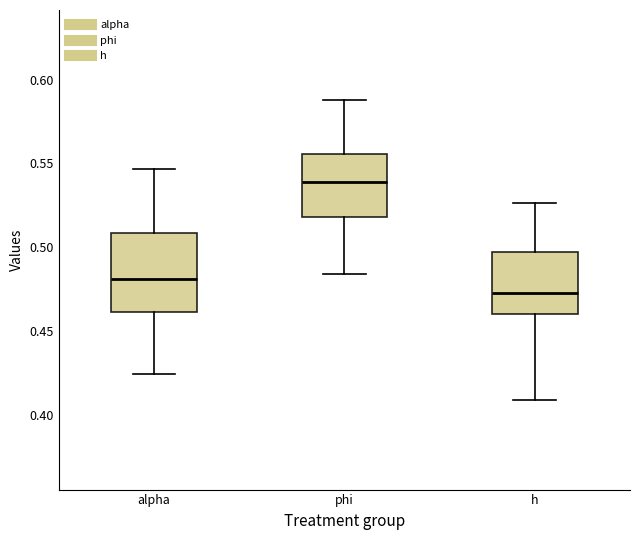

Reading left to right, transcribe this box plot: for each box, give where its median line is, the range the box spans, and where its two whiskers end, as read against the y-axis. The values are not printed on the chart, so give them approximately, as read against the axis.

alpha: median 0.480, box 0.460 to 0.510, whiskers 0.425 to 0.545
phi: median 0.540, box 0.520 to 0.555, whiskers 0.485 to 0.590
h: median 0.475, box 0.460 to 0.495, whiskers 0.410 to 0.525